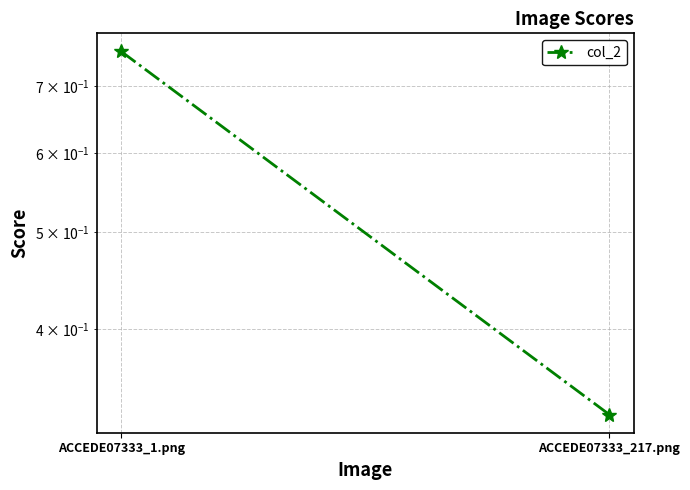

Read the value at ACCEDE07333_1.png.

0.8